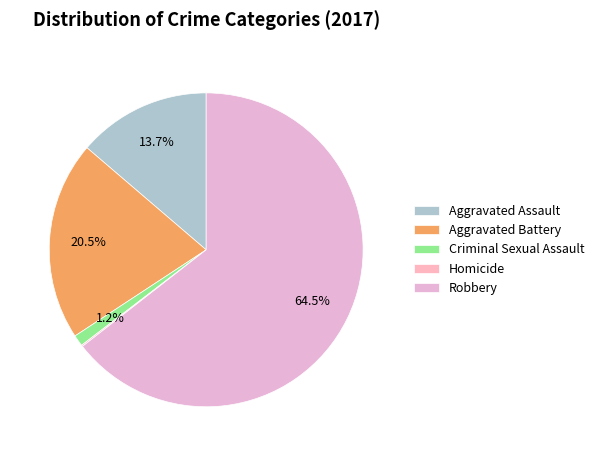

The Aggravated Battery slice represents 21% of the pie. True or false?

True